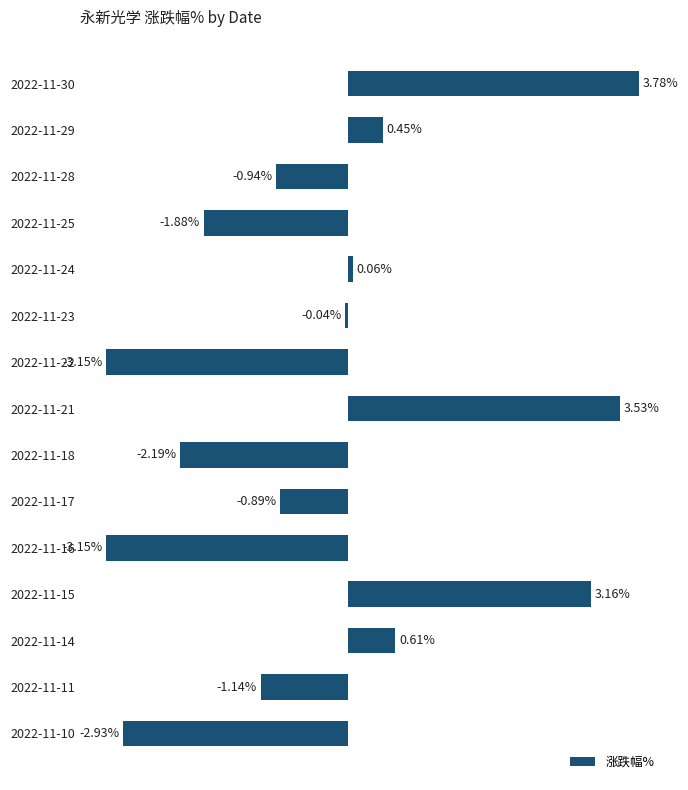

Between 2022-11-15 and 2022-11-25, which is larger?

2022-11-15